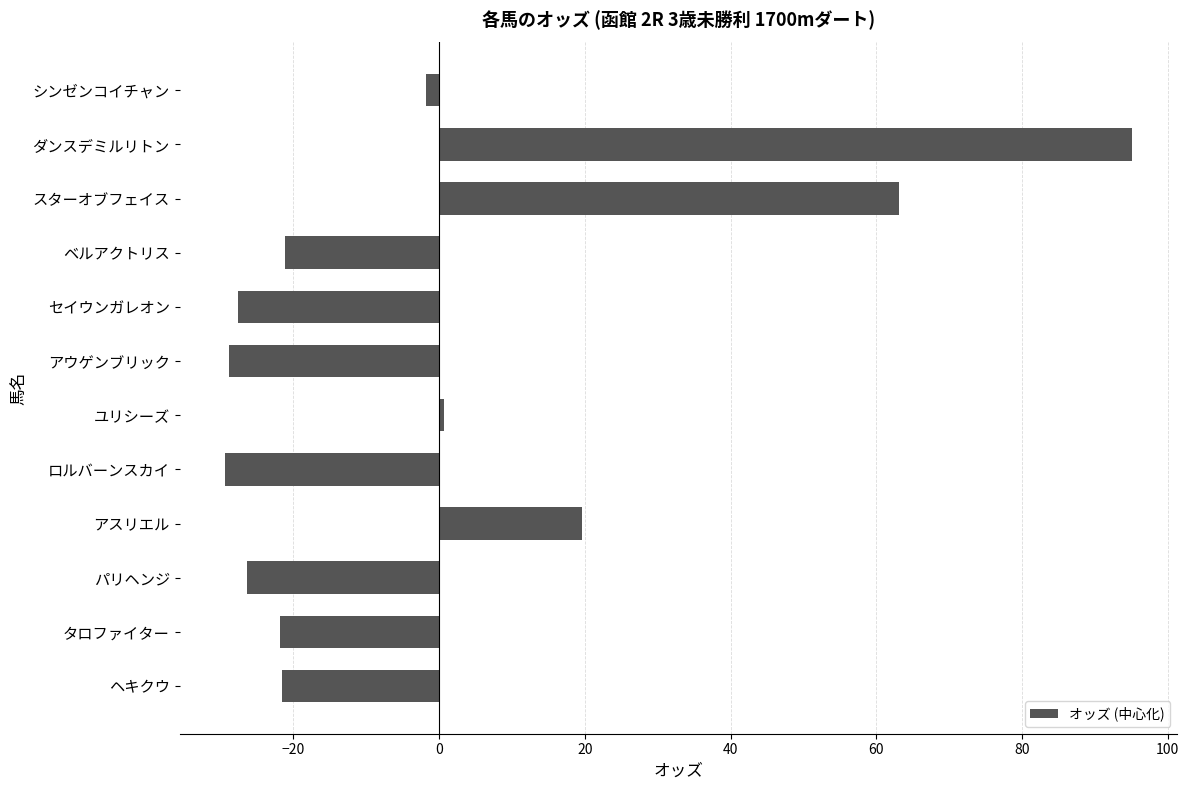

The value at セイウンガレオン is -13.6. True or false?

False